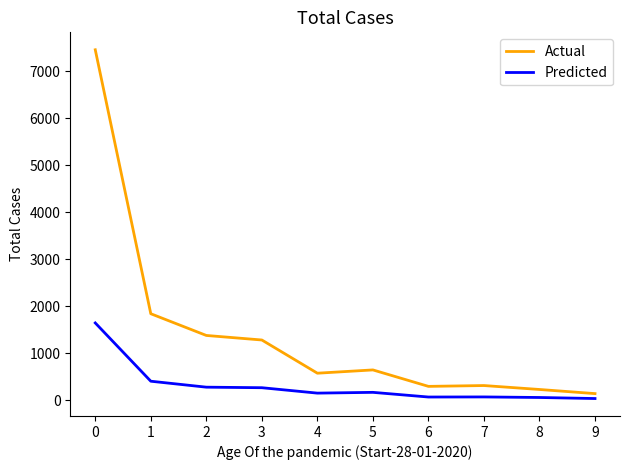

What is the average value of the Predicted series?

310.1